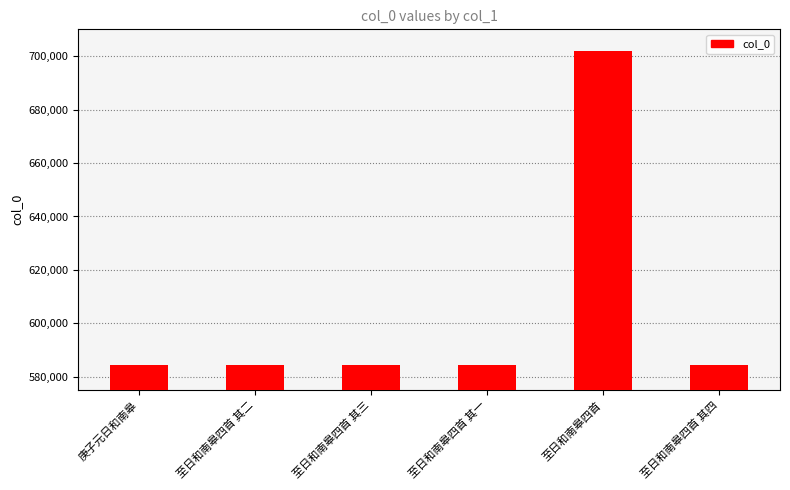

Which category has the highest value across all series?

至日和南皋四首